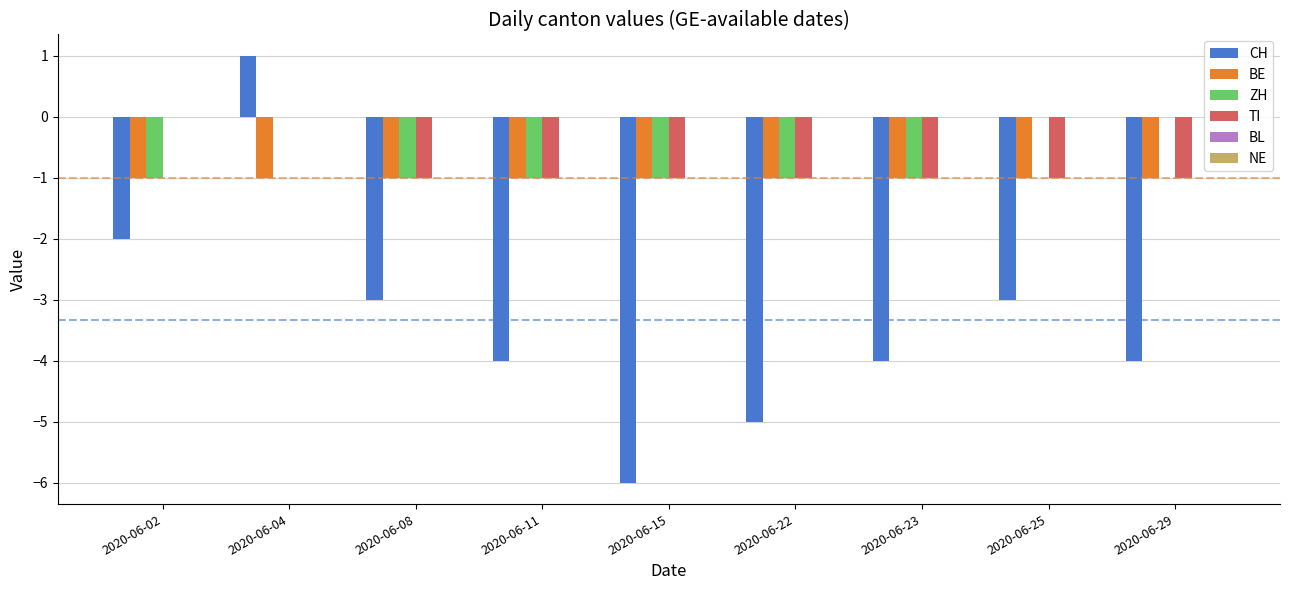

The ZH series shows -1 at 2020-06-08. True or false?

True